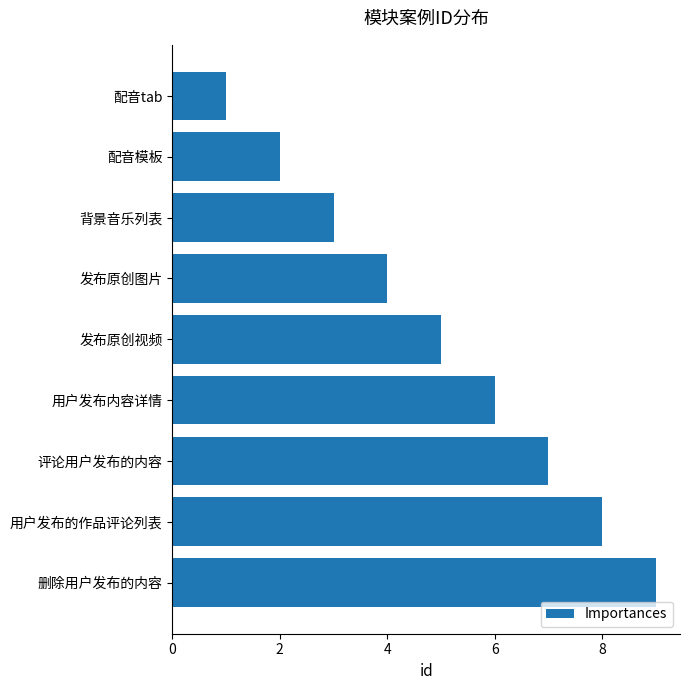

Rank the categories by value from lowest to highest.

配音tab, 配音模板, 背景音乐列表, 发布原创图片, 发布原创视频, 用户发布内容详情, 评论用户发布的内容, 用户发布的作品评论列表, 删除用户发布的内容